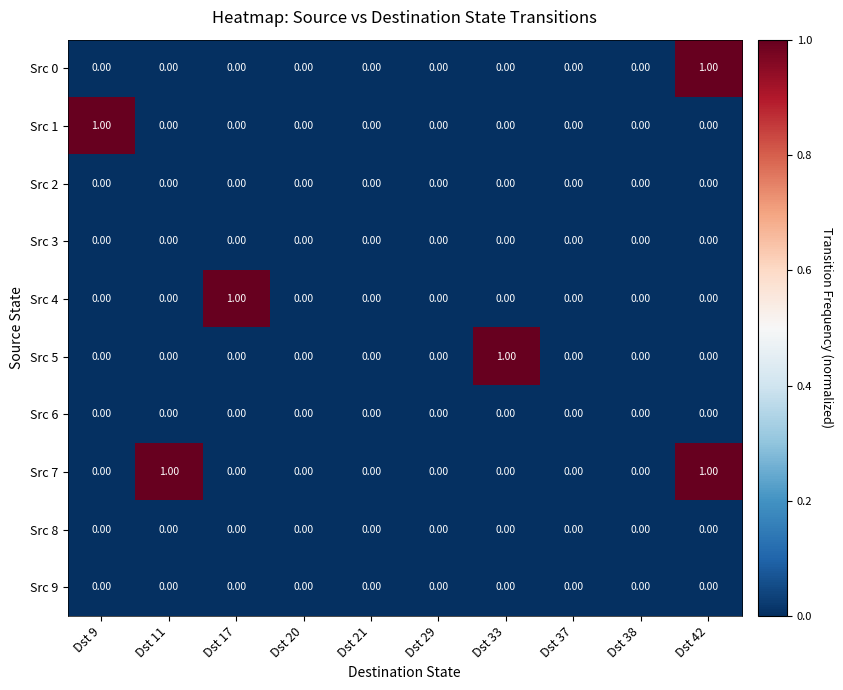

Which series has the largest total across all categories?

Src 7